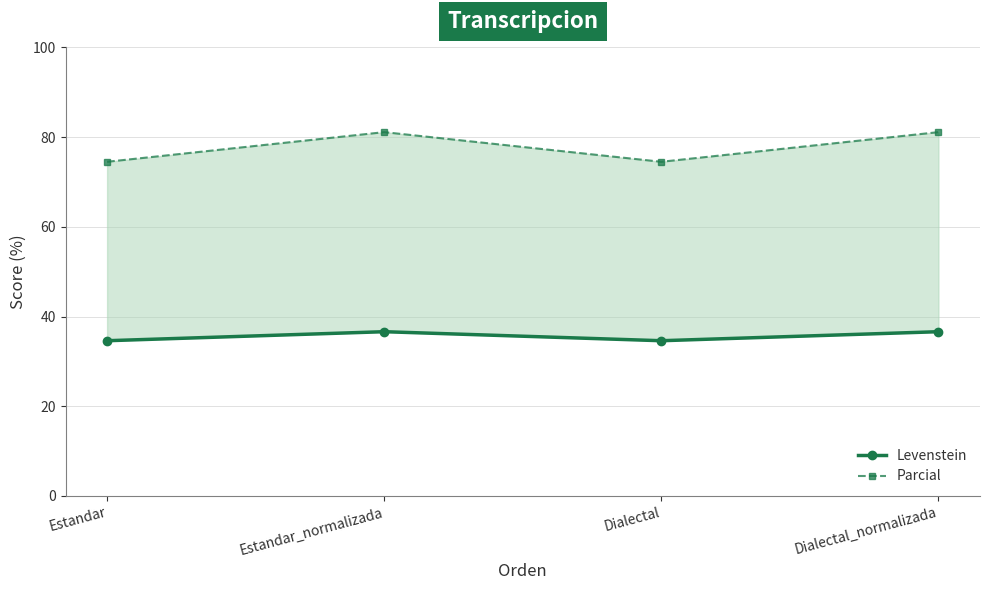

Rank the categories by Parcial value from lowest to highest.

Estandar, Dialectal, Estandar_normalizada, Dialectal_normalizada